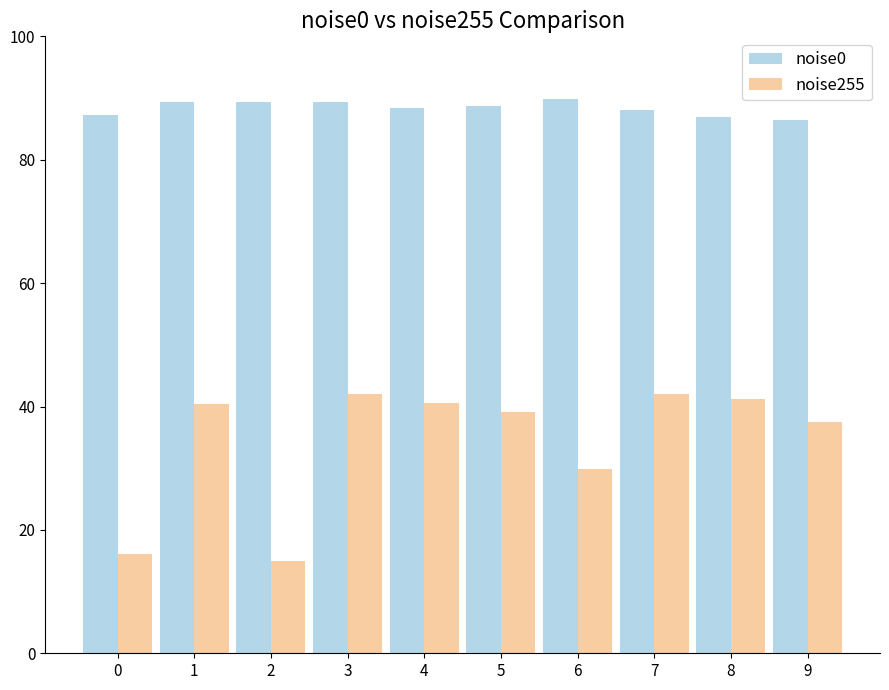

How many categories are shown in the chart?

10